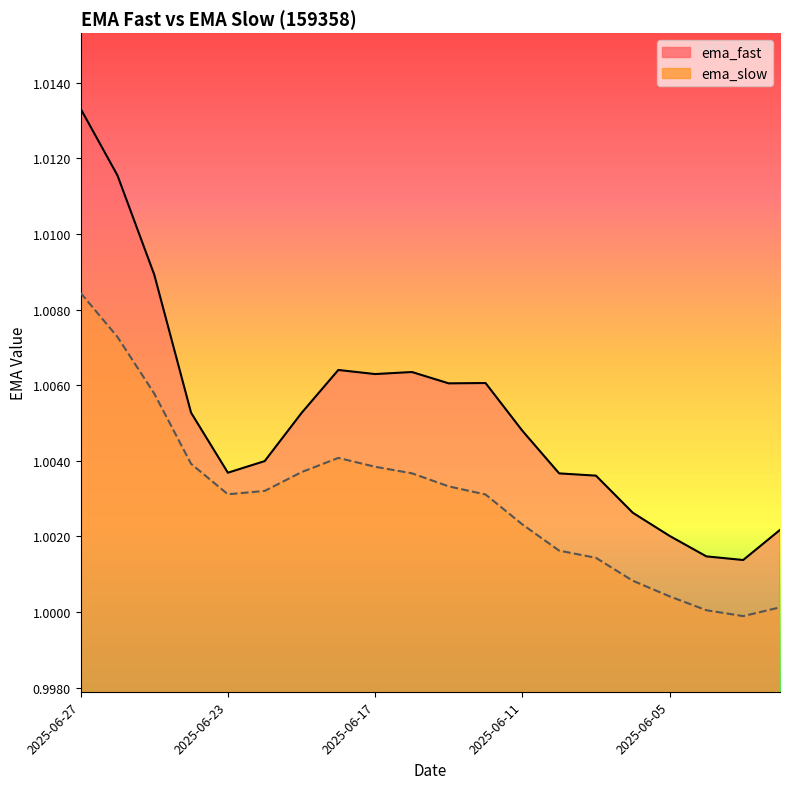

Reading right to left, transcribe all the data shown in this chart.

ema_fast: 2025-05-30=1.0	2025-06-03=1.0	2025-06-04=1.0	2025-06-05=1.0	2025-06-06=1.0	2025-06-09=1.0	2025-06-10=1.0	2025-06-11=1.0	2025-06-12=1.0	2025-06-13=1.0	2025-06-16=1.0	2025-06-17=1.0	2025-06-18=1.0	2025-06-19=1.0	2025-06-20=1.0	2025-06-23=1.0	2025-06-24=1.0	2025-06-25=1.0	2025-06-26=1.0	2025-06-27=1.0
ema_slow: 2025-05-30=1.0	2025-06-03=1.0	2025-06-04=1.0	2025-06-05=1.0	2025-06-06=1.0	2025-06-09=1.0	2025-06-10=1.0	2025-06-11=1.0	2025-06-12=1.0	2025-06-13=1.0	2025-06-16=1.0	2025-06-17=1.0	2025-06-18=1.0	2025-06-19=1.0	2025-06-20=1.0	2025-06-23=1.0	2025-06-24=1.0	2025-06-25=1.0	2025-06-26=1.0	2025-06-27=1.0